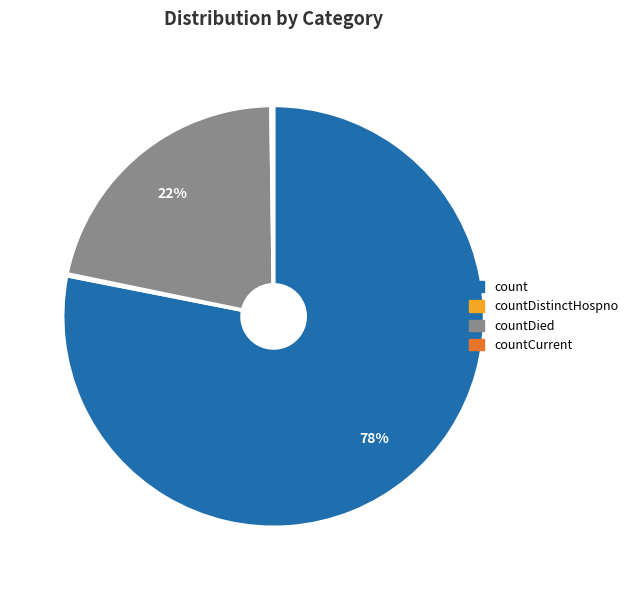

Is it true that countDied is 22% of the pie?

True